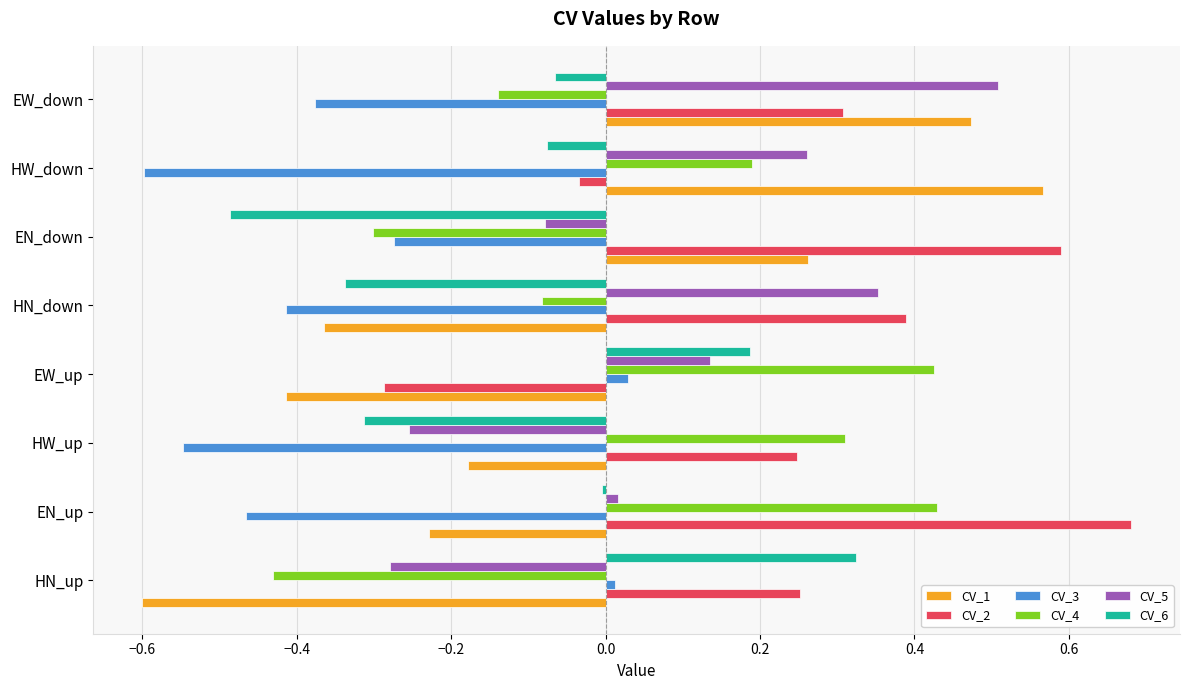

At which category does the chart reach its peak across all series?

EN_up